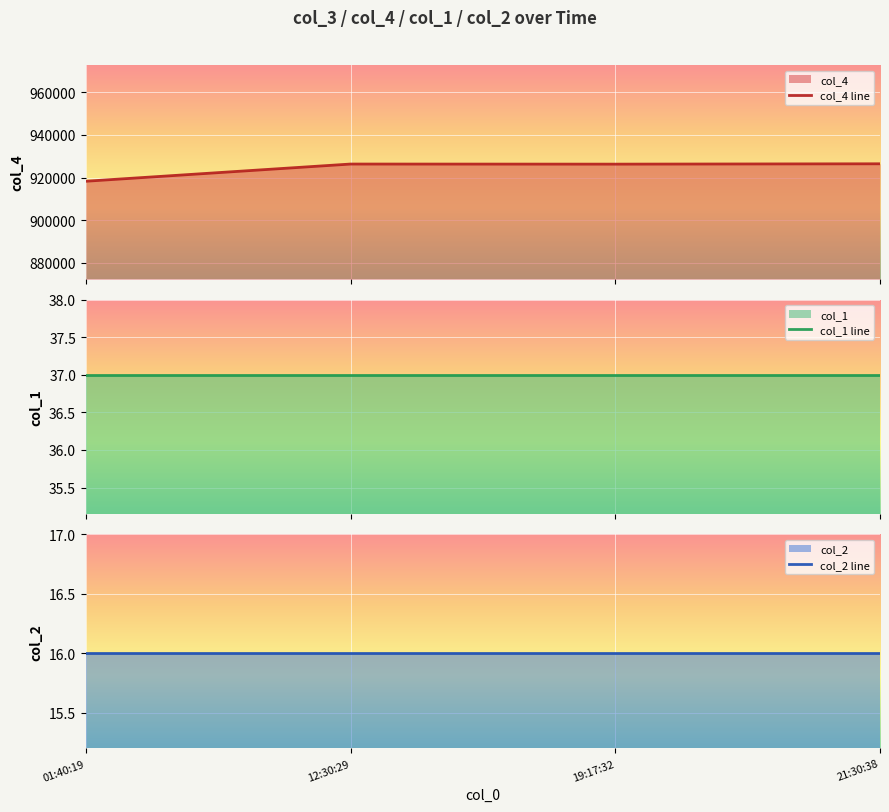

What is the label of the 1st point from the right?

21:30:38